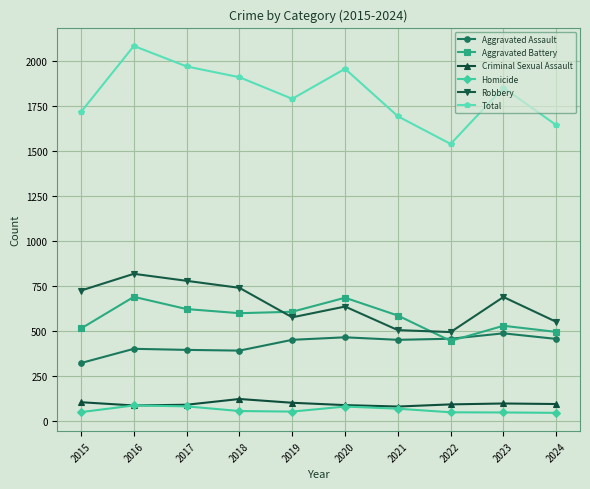

What is the difference between the Total values at 2018 and 2021?

217